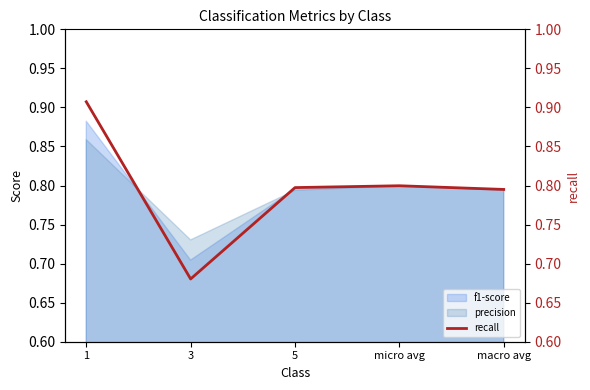

At which label is the value closest to 0?

3